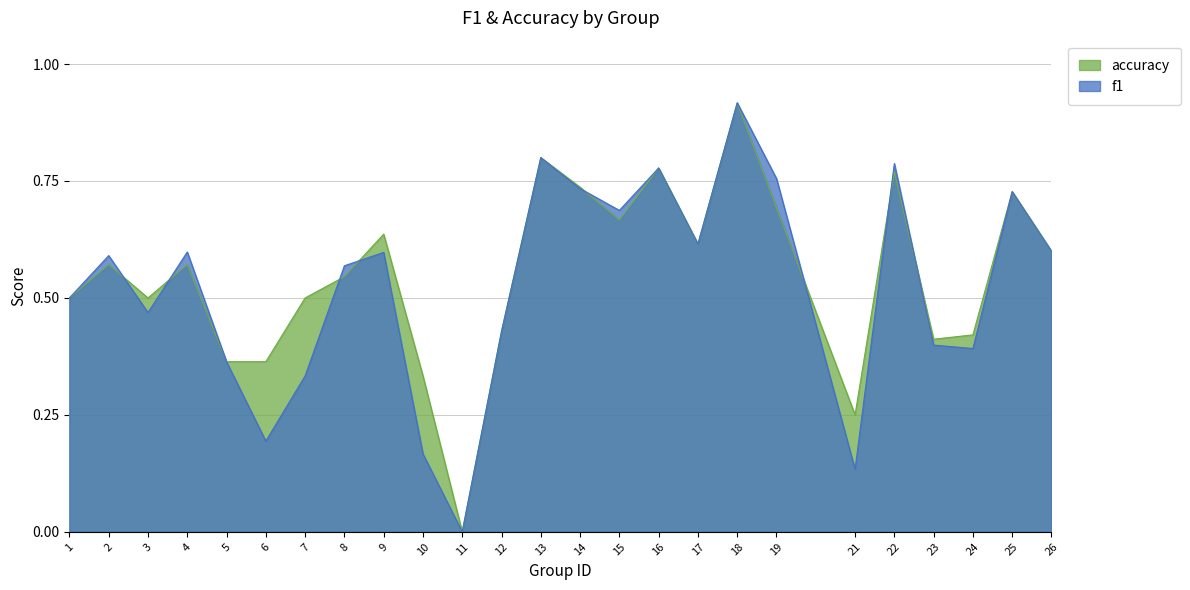

Which series has the largest range (max minus min)?

f1